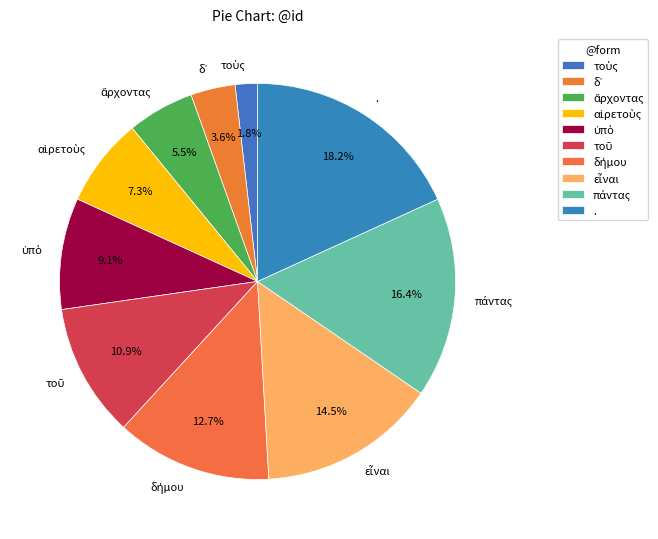

What is the largest slice in the pie chart?

.